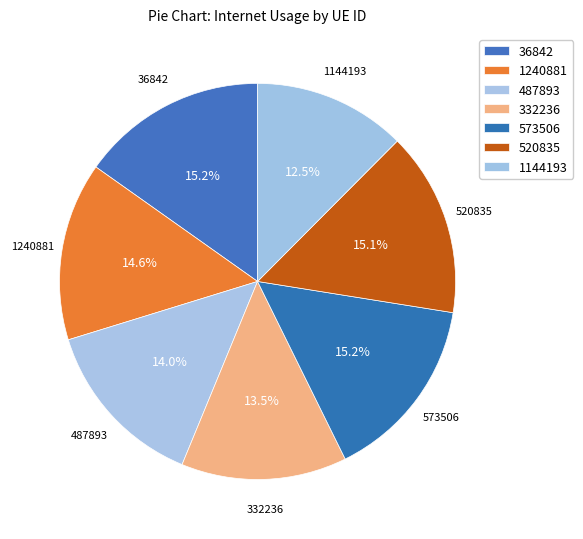

Approximately how many times larger is the value at 487893 compared to 1144193?

1.1